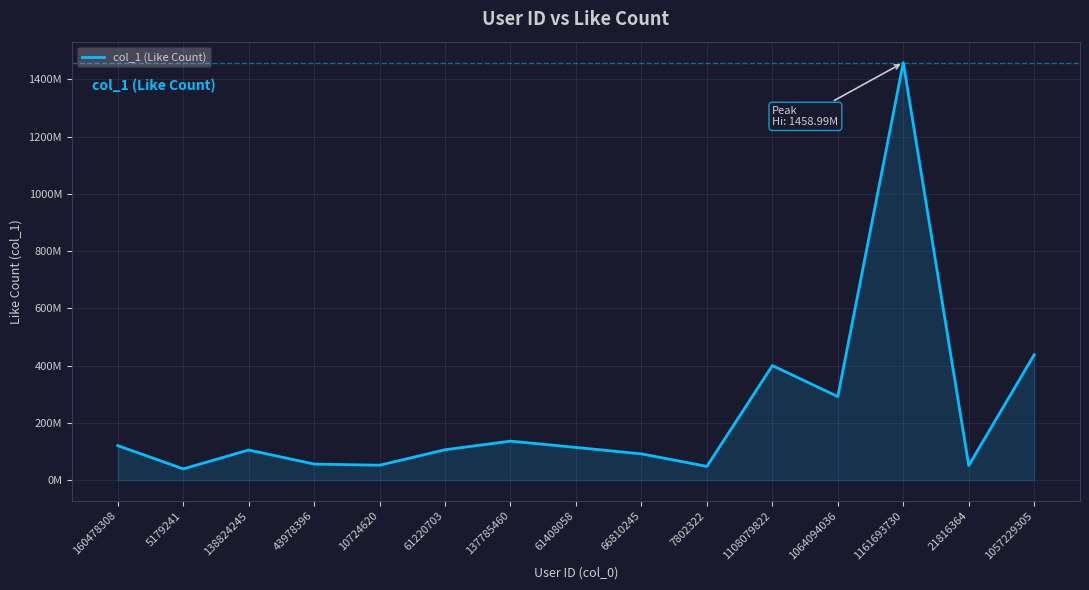

Where is the first local minimum?

5179241